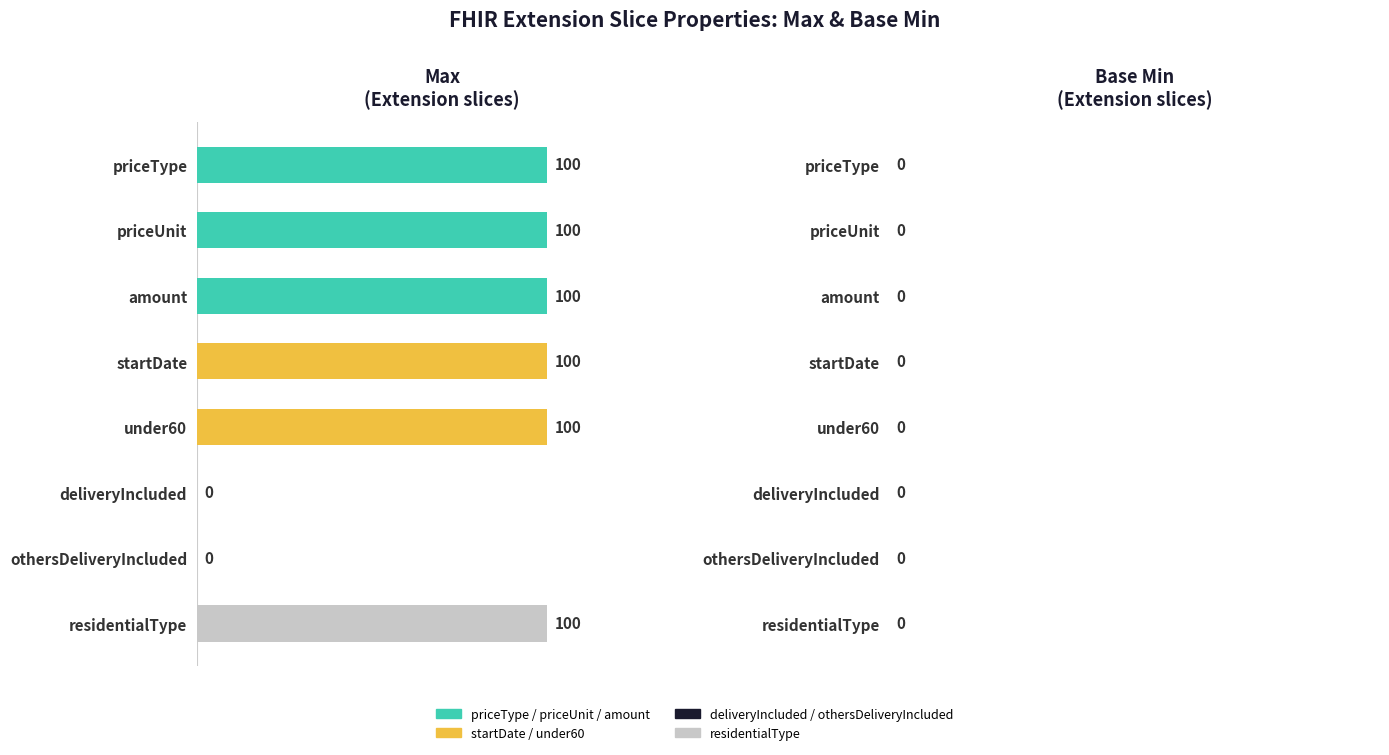

The chart shows a value of -64 at deliveryIncluded. True or false?

False